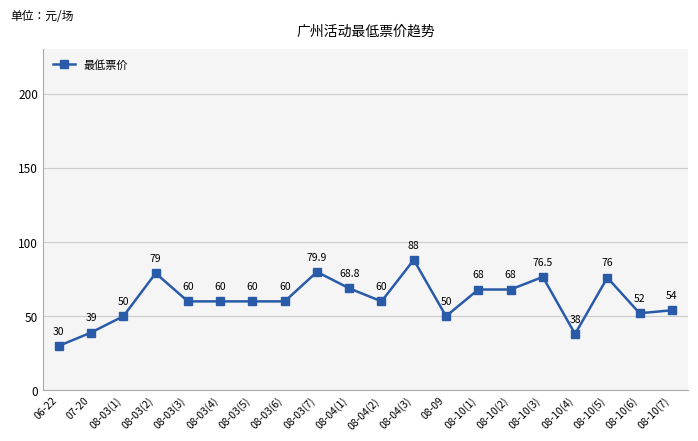

The value at 08-10(1) is 46.1. True or false?

False